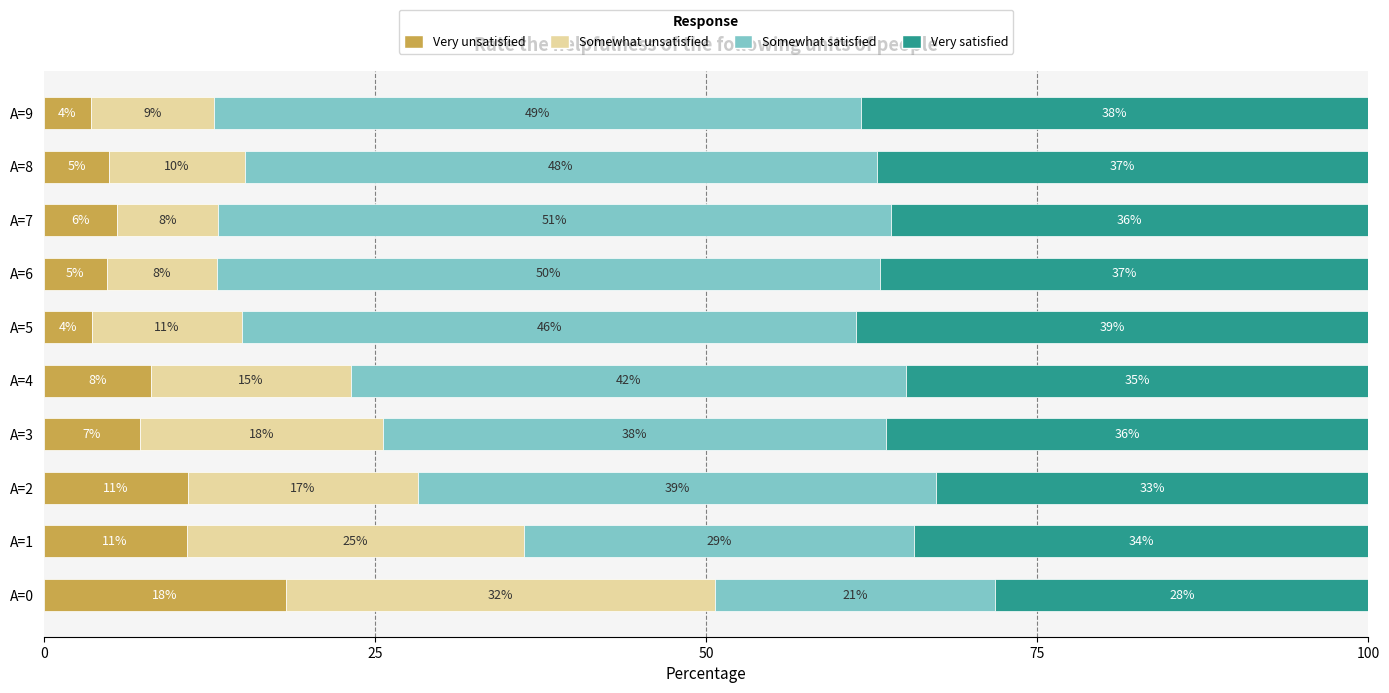

What are all the series names shown in the legend?

Very unsatisfied, Somewhat unsatisfied, Somewhat satisfied, Very satisfied